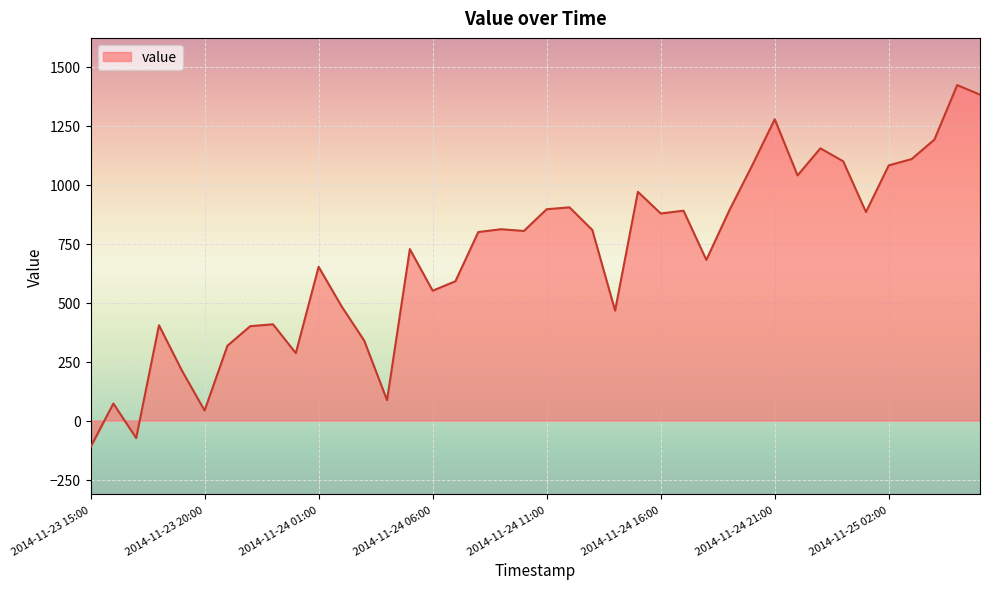

What is the minimum value shown in the chart?

-112.4